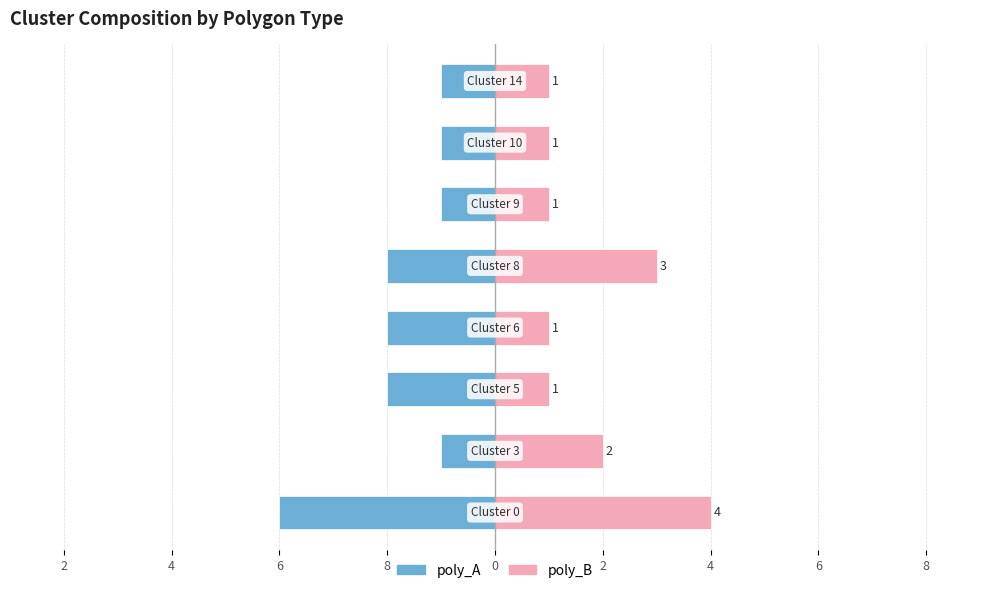

Is it true that poly_B equals 1 at 4?

True